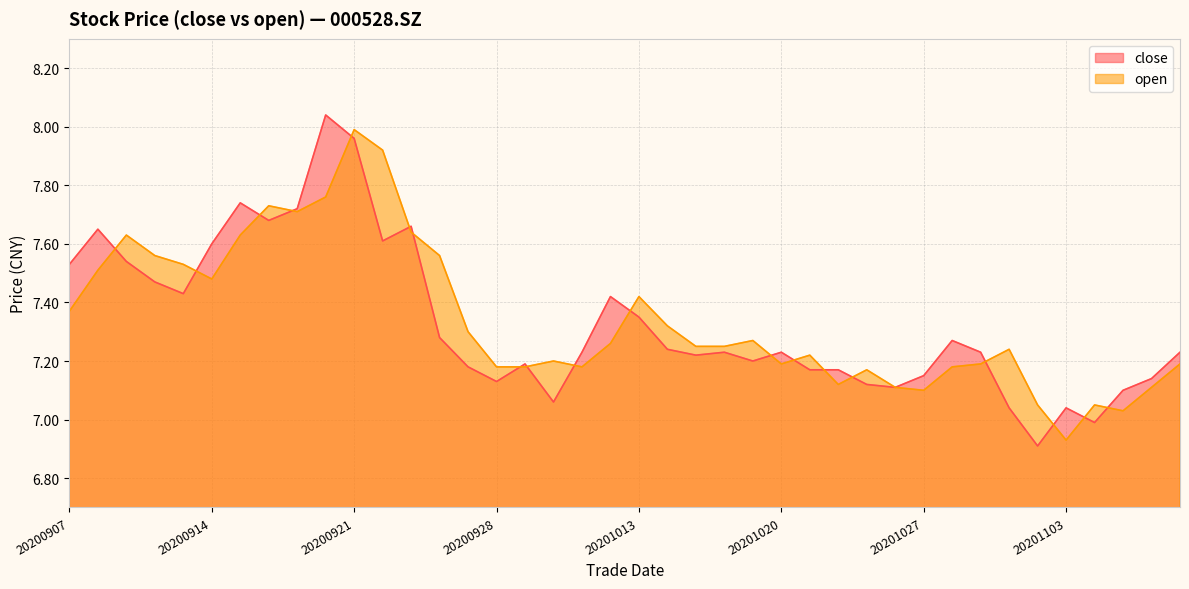

Which category has the lowest value across all series?

20201102